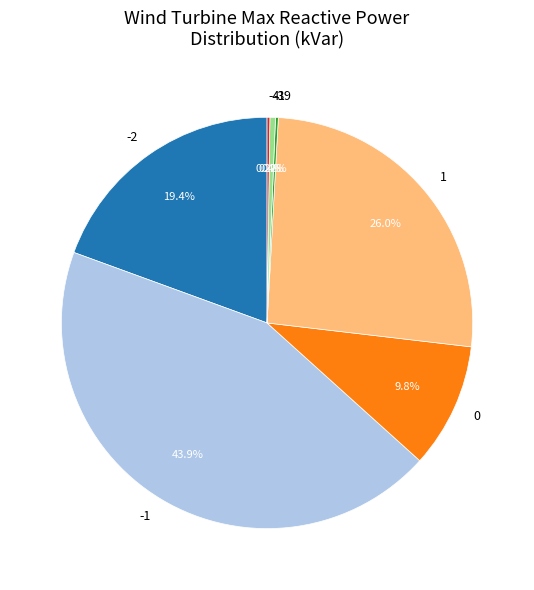

To the nearest percent, what is the difference between the largest and smallest slice percentages?

44%